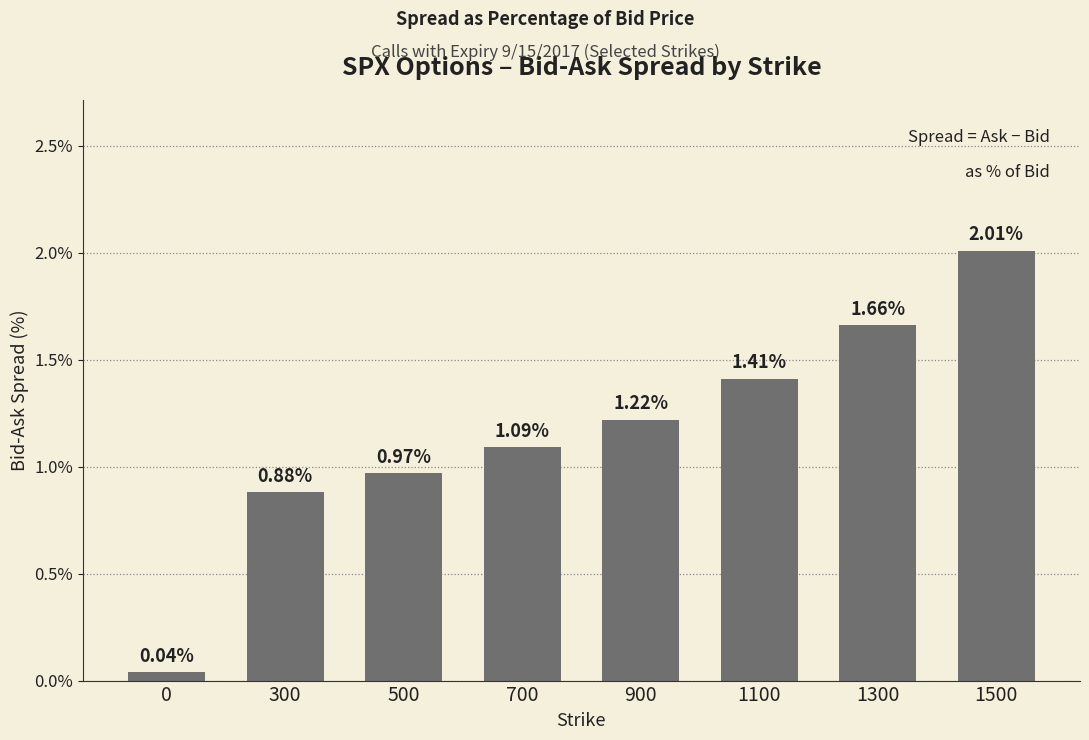

What is the difference between the maximum and minimum values?

2.0